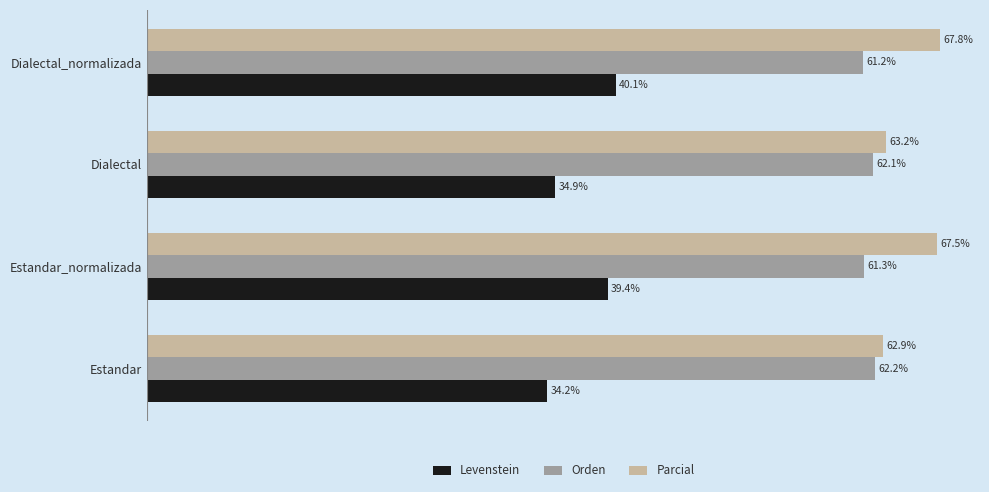

At which category does the chart reach its minimum across all series?

Estandar